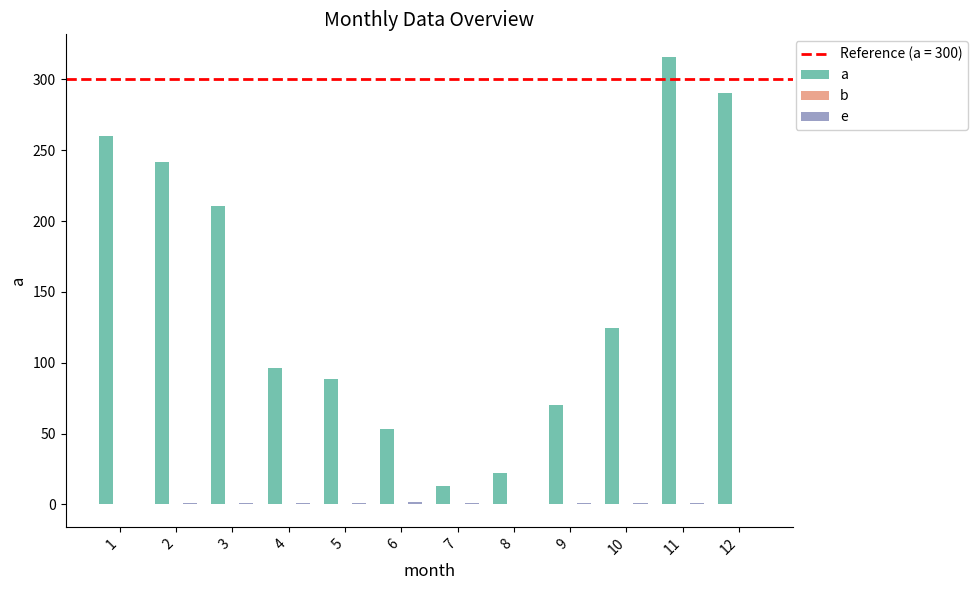

Which series changed the most between 6 and 7?

a